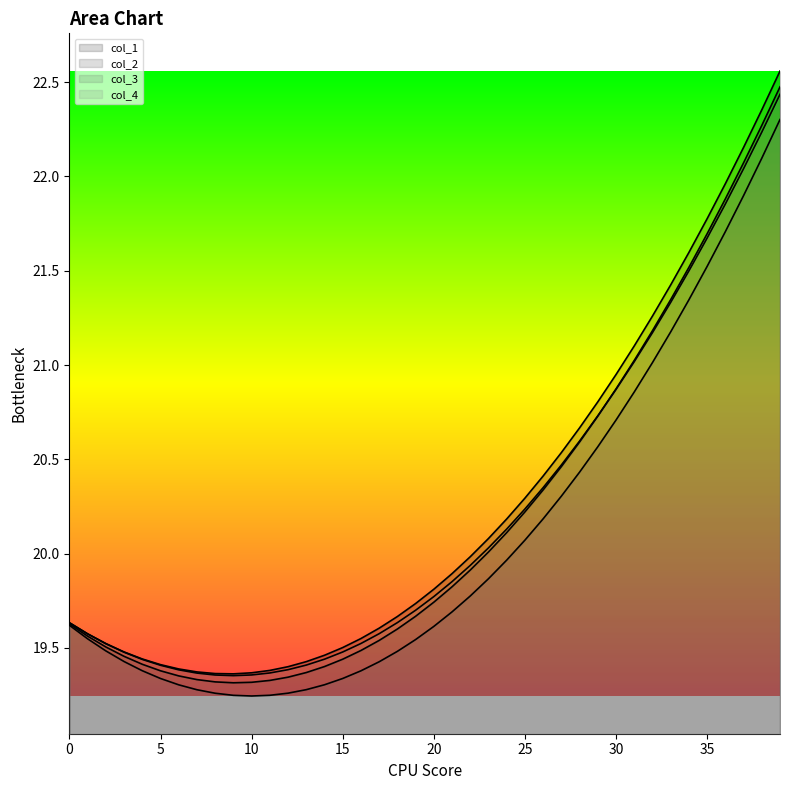

How many lines are shown in the chart?

4